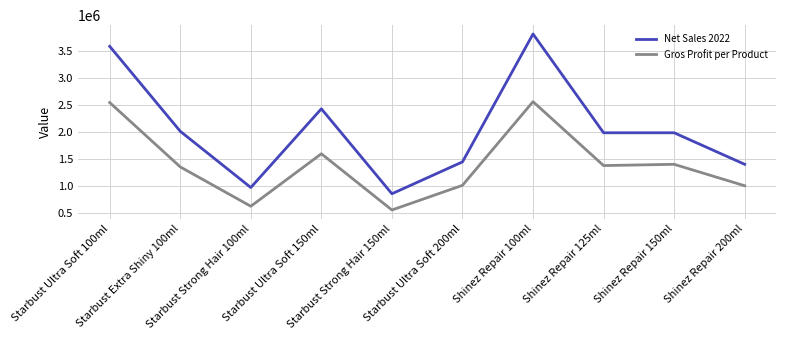

True or false: Net Sales 2022 and Gros Profit per Product intersect in this chart.

False